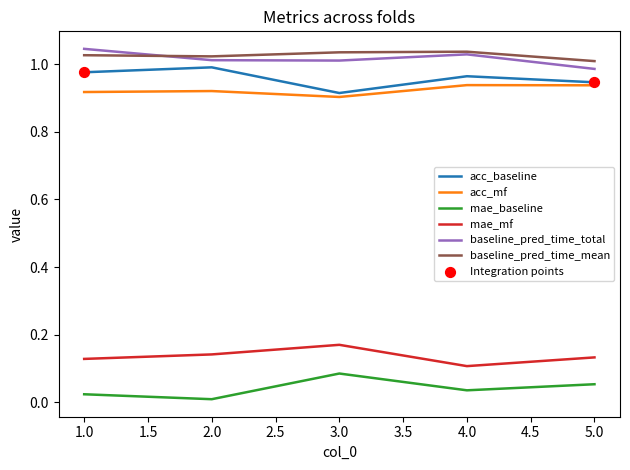

Which series has the largest total across all categories?

baseline_pred_time_mean